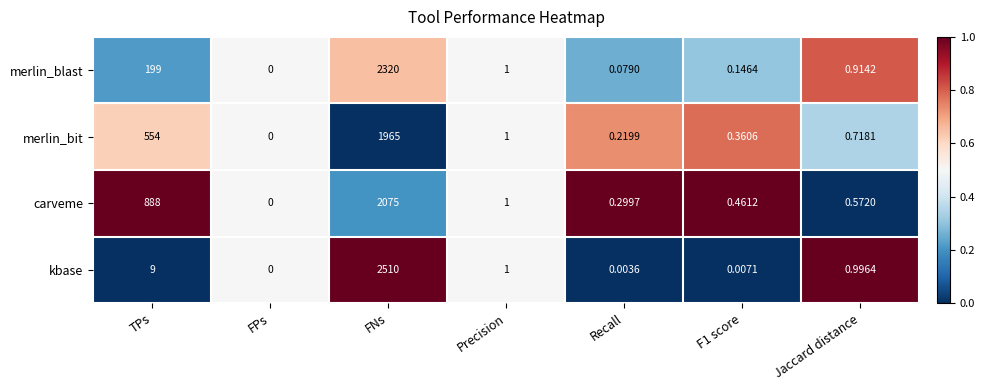

At which label does kbase reach its peak?

FNs